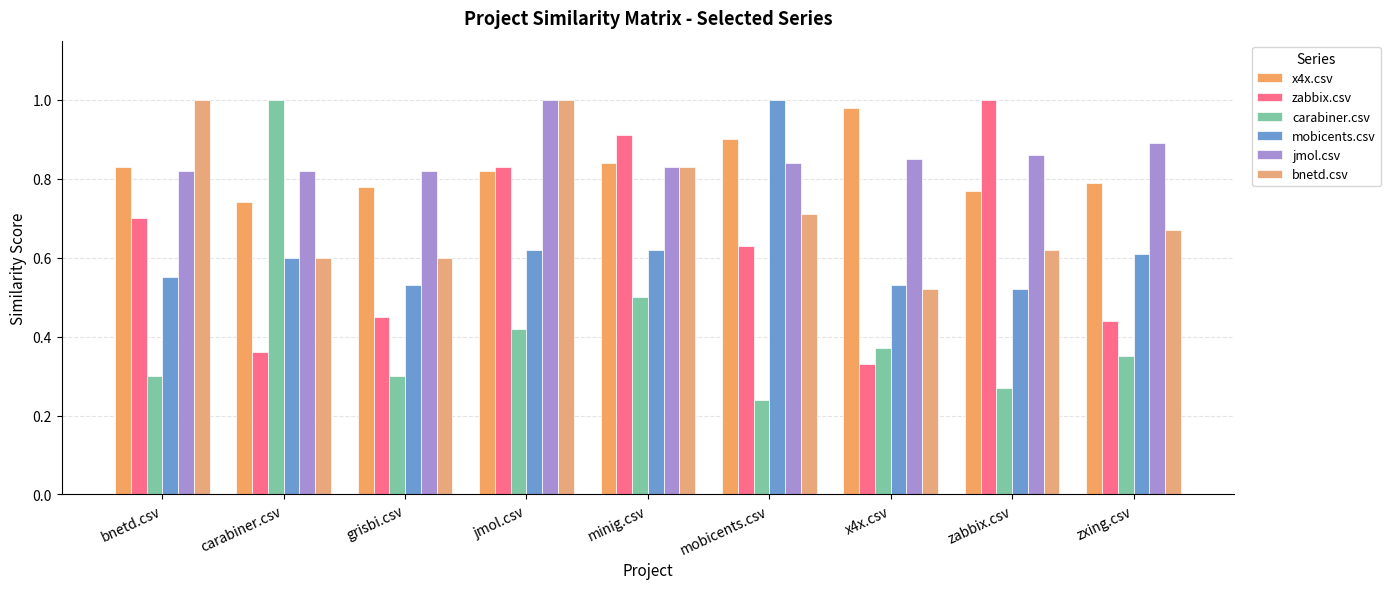

Which series changed the most between jmol.csv and x4x.csv?

zabbix.csv